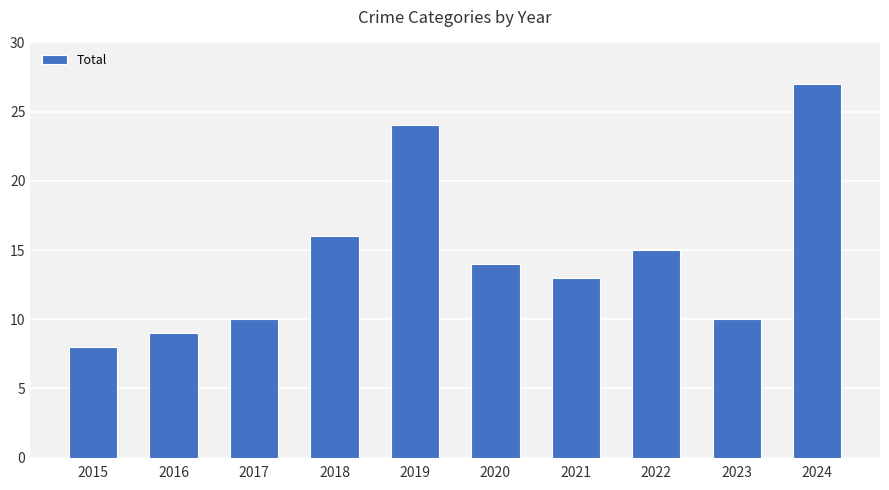

Reading left to right, list all the values displayed in this chart.

8	9	10	16	24	14	13	15	10	27